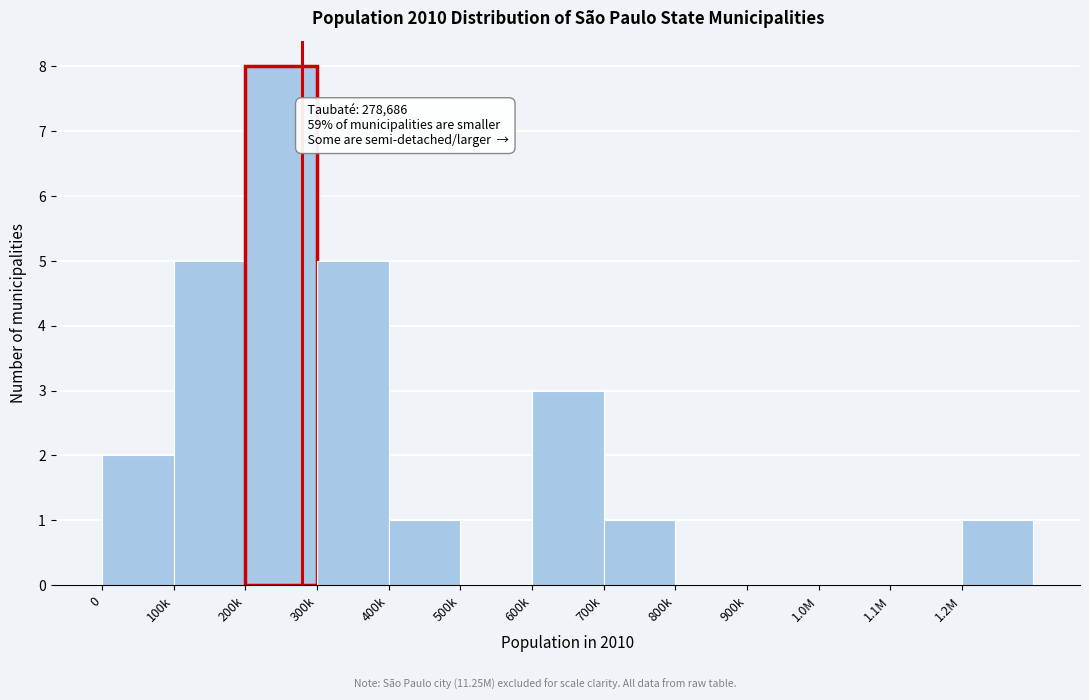

Reading left to right, extract all data points from this chart.

0=2	100k=5	200k=8	300k=5	400k=1	500k=0	600k=3	700k=1	800k=0	900k=0	1.0M=0	1.1M=0	1.2M=1